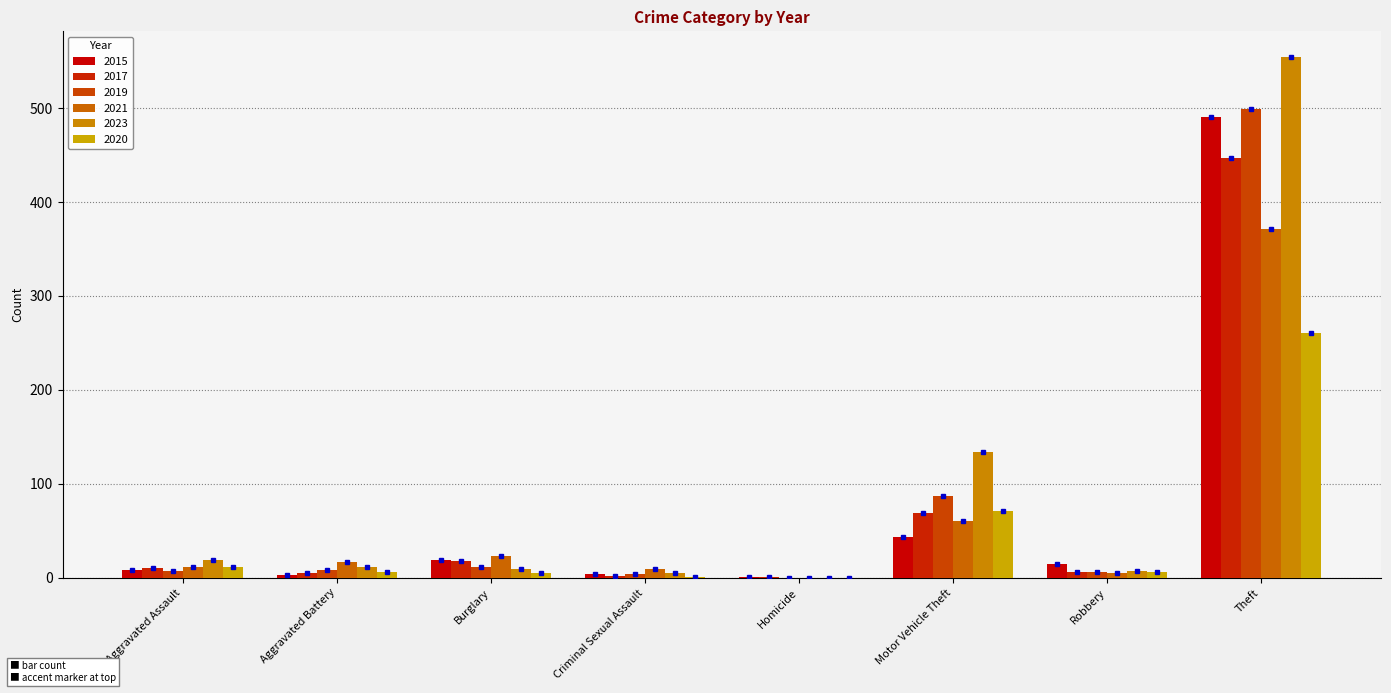

Reading left to right, list all the values displayed in this chart.

2015: 8	3	19	4	1	43	15	491
2017: 10	5	18	2	1	69	6	447
2019: 7	8	12	4	0	87	6	499
2021: 12	17	23	9	0	60	5	371
2023: 19	11	9	5	0	134	7	554
2020: 11	6	5	1	0	71	6	261